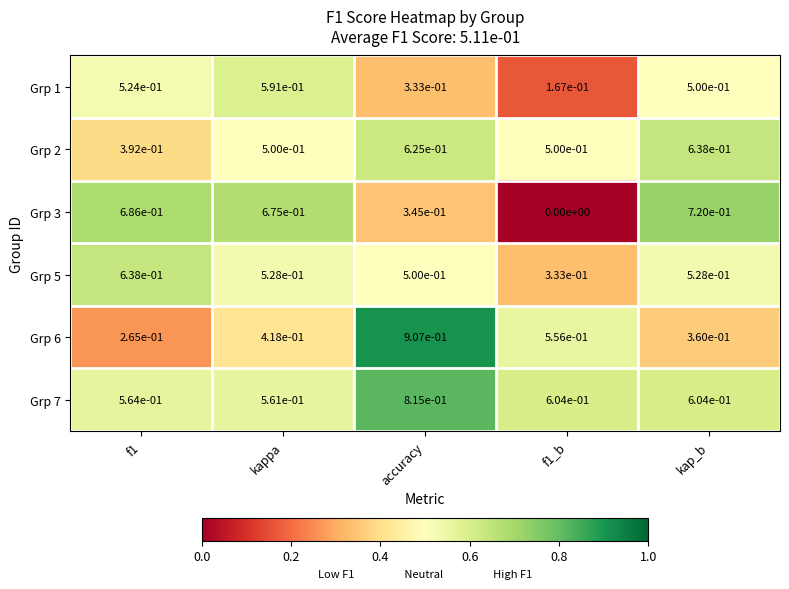

At which label is Grp 7 closest to 0?

kappa